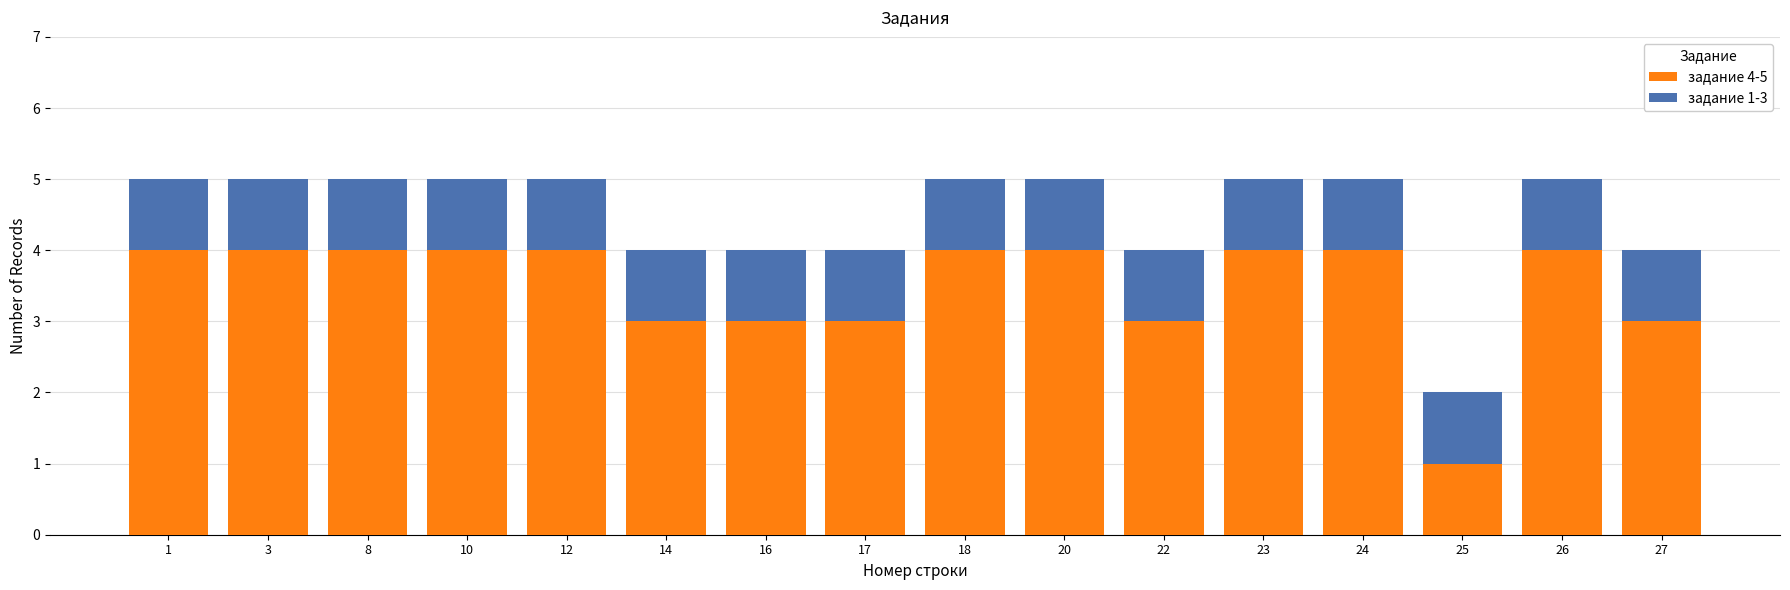

What is the total value across all series at 17?

4